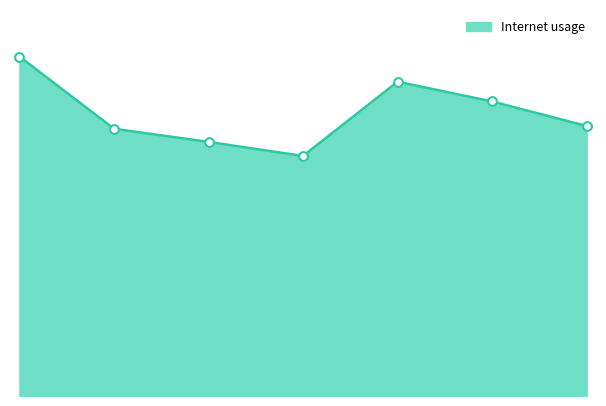

Is this an area chart (filled region under the line)?

Yes